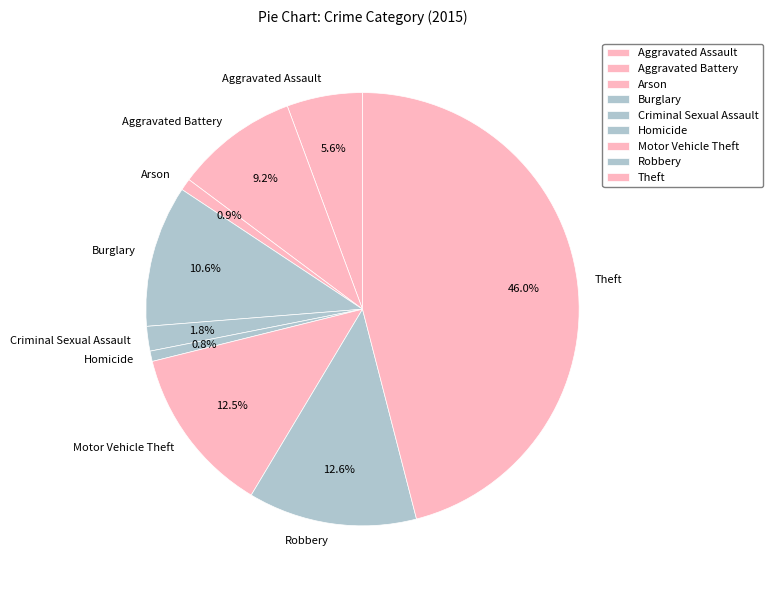

Does Motor Vehicle Theft represent more than half of the total?

No